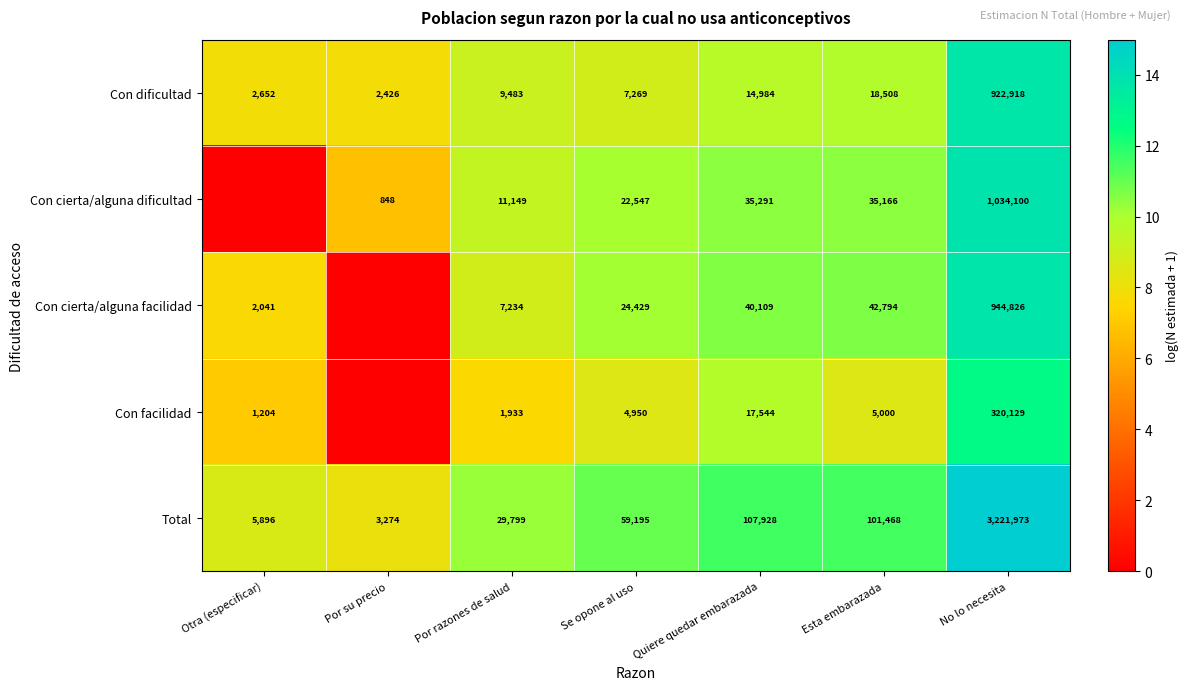

What is the difference between the Con facilidad values at Por razones de salud and Otra (especificar)?

729